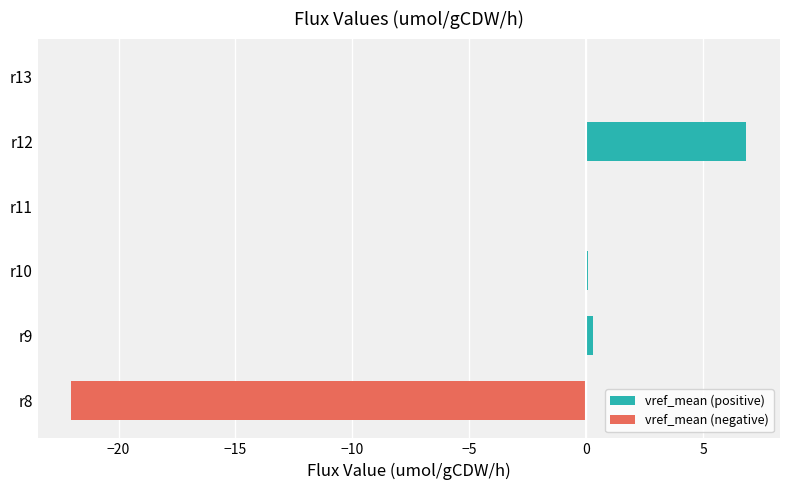

Which category has the highest value across all series?

r12